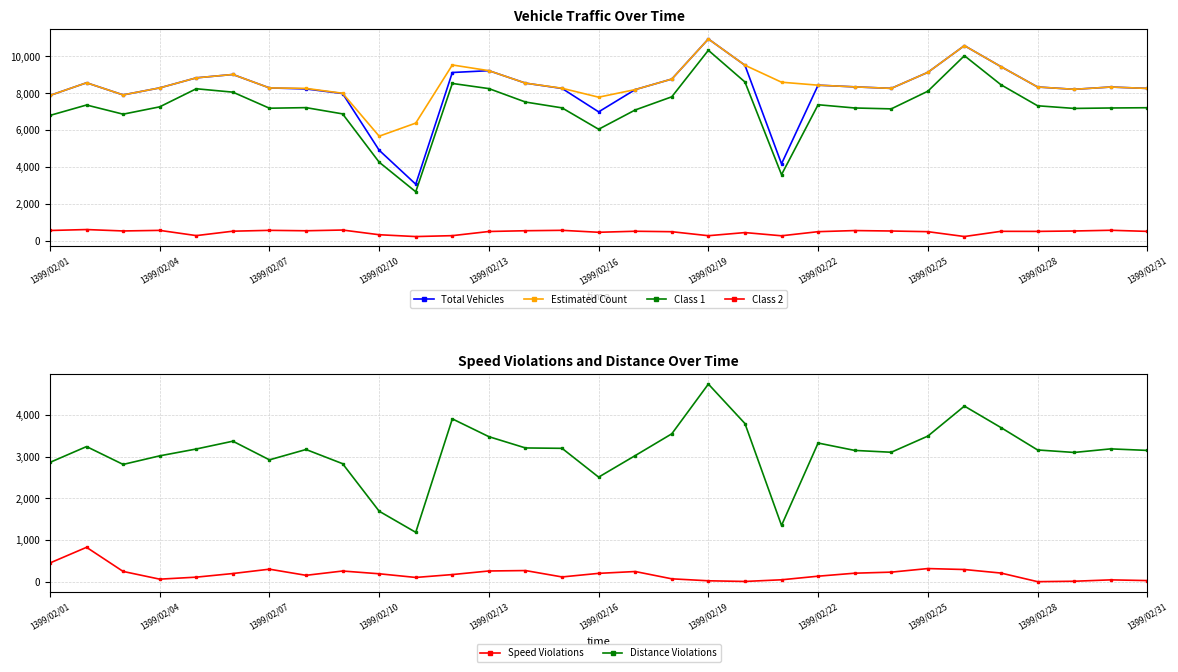

True or false: Class 2 has a value of 538 at 28.

True